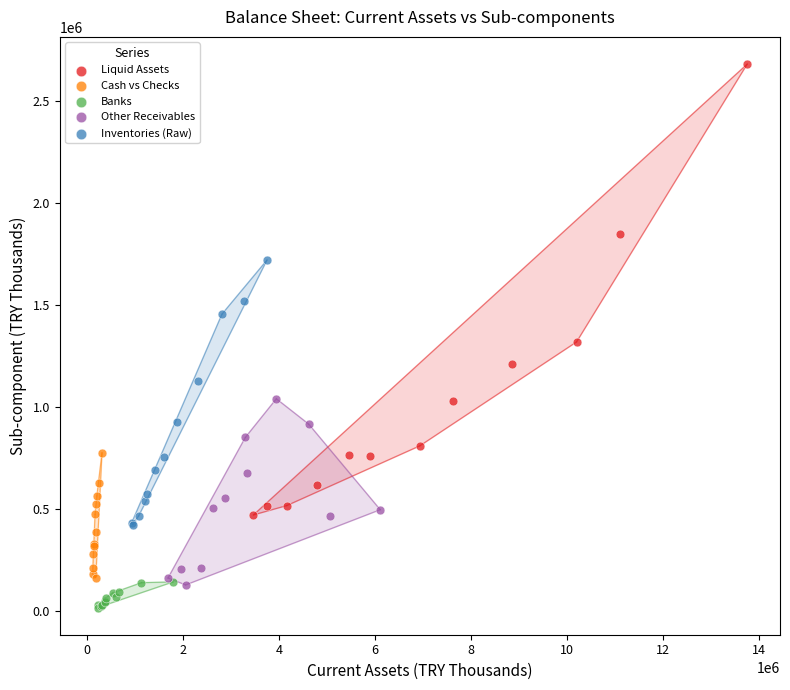

What are all the series names shown in the legend?

Liquid Assets, Cash vs Checks, Banks, Other Receivables, Inventories (Raw)